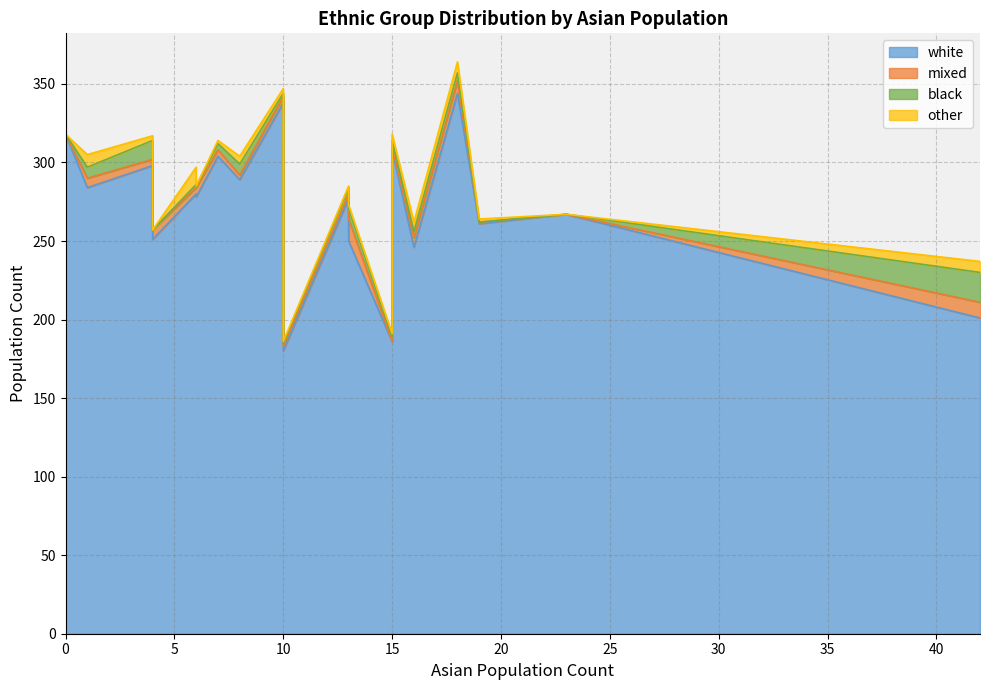

True or false: white and mixed cross at least once.

False